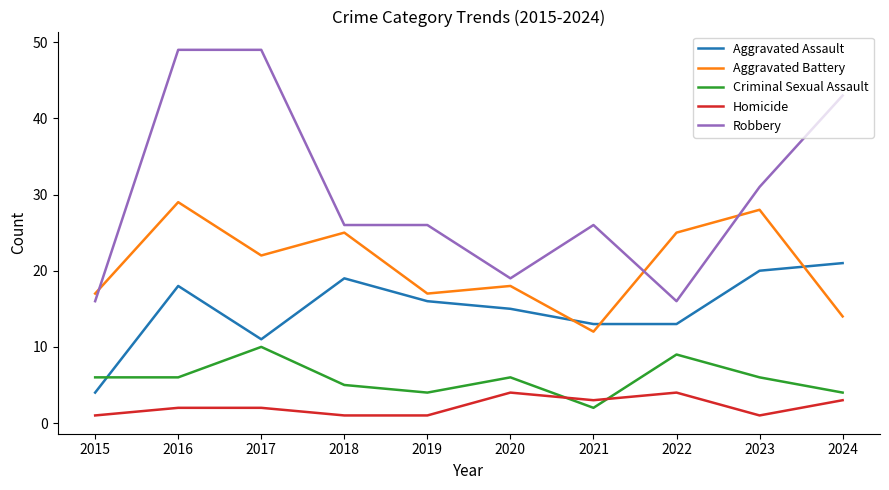

What is the difference between the Criminal Sexual Assault values at 2018 and 2015?

1